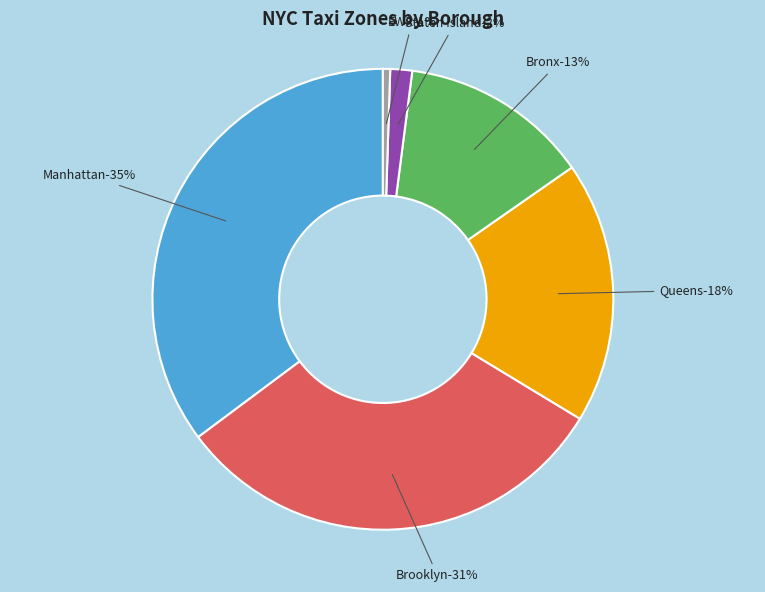

What is the smallest slice in the pie chart?

EWR